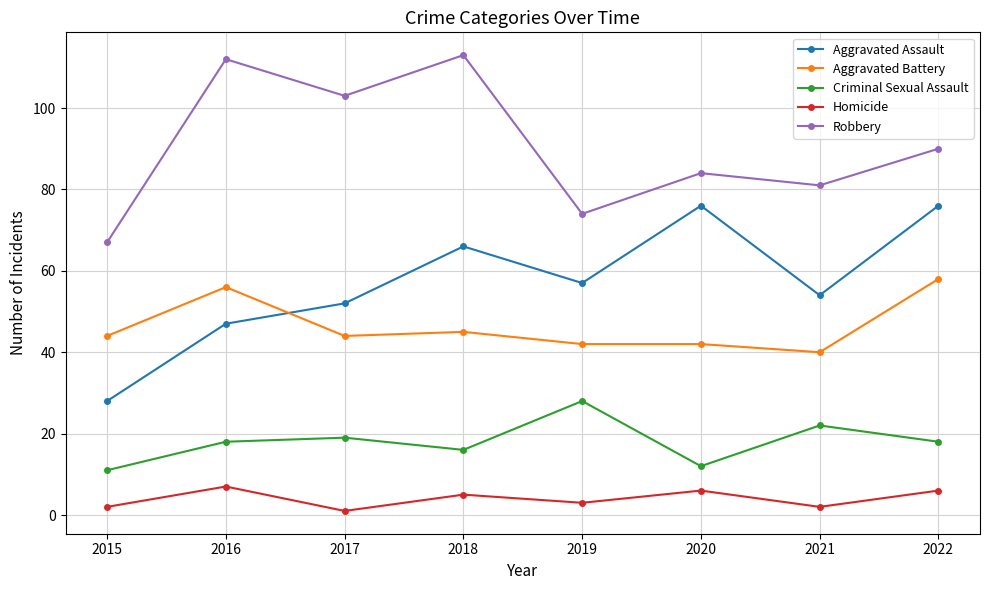

Is it true that Aggravated Battery equals 69 at 2021?

False